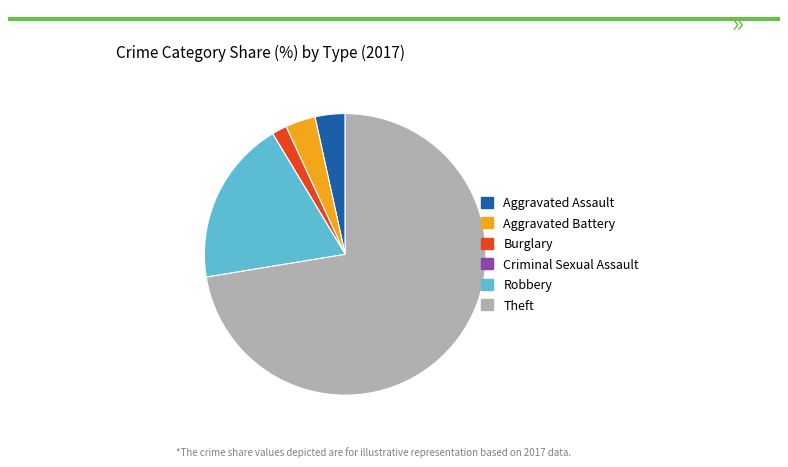

Which category has the biggest portion of the pie?

Theft